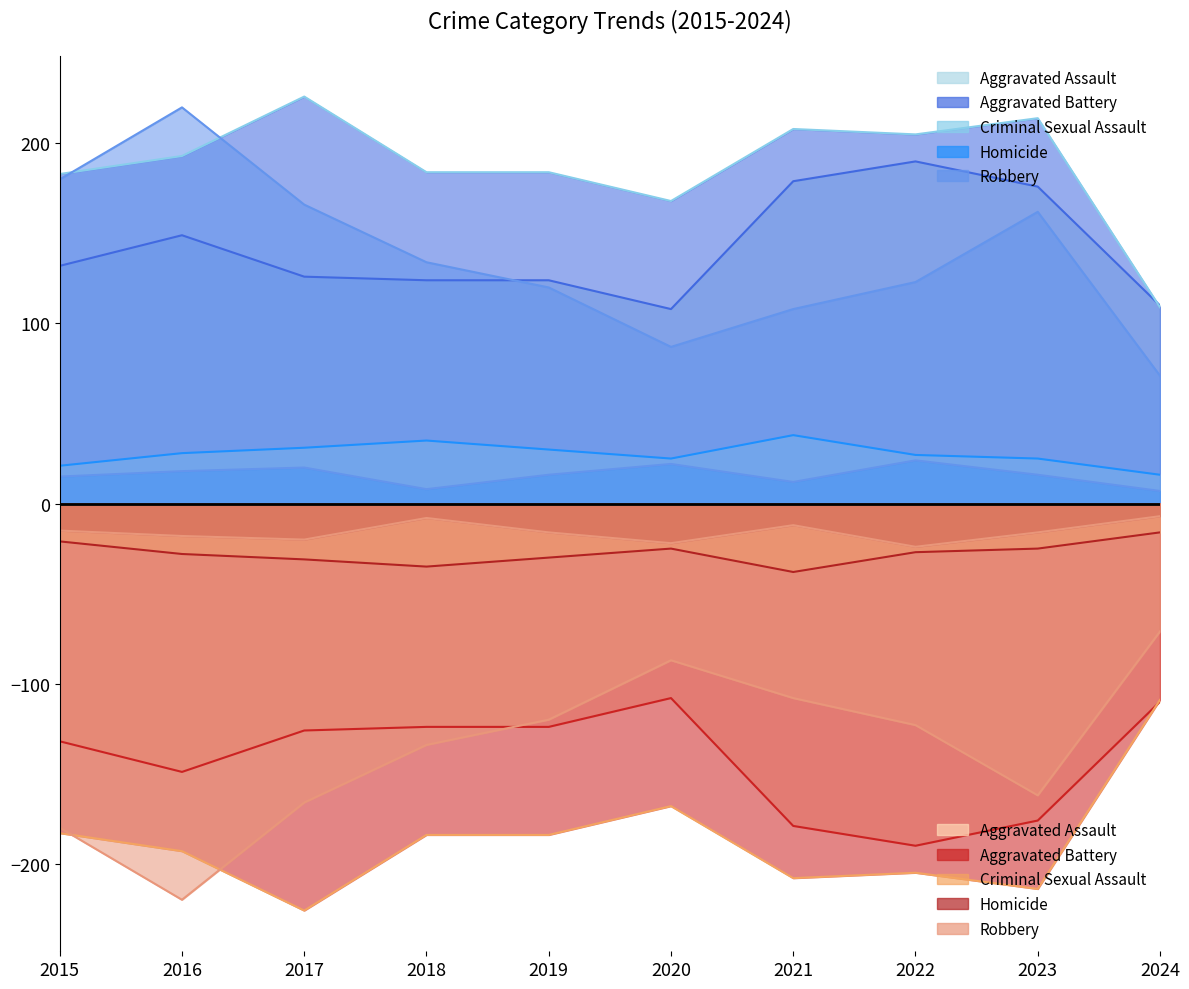

How many lines are shown in the chart?

10